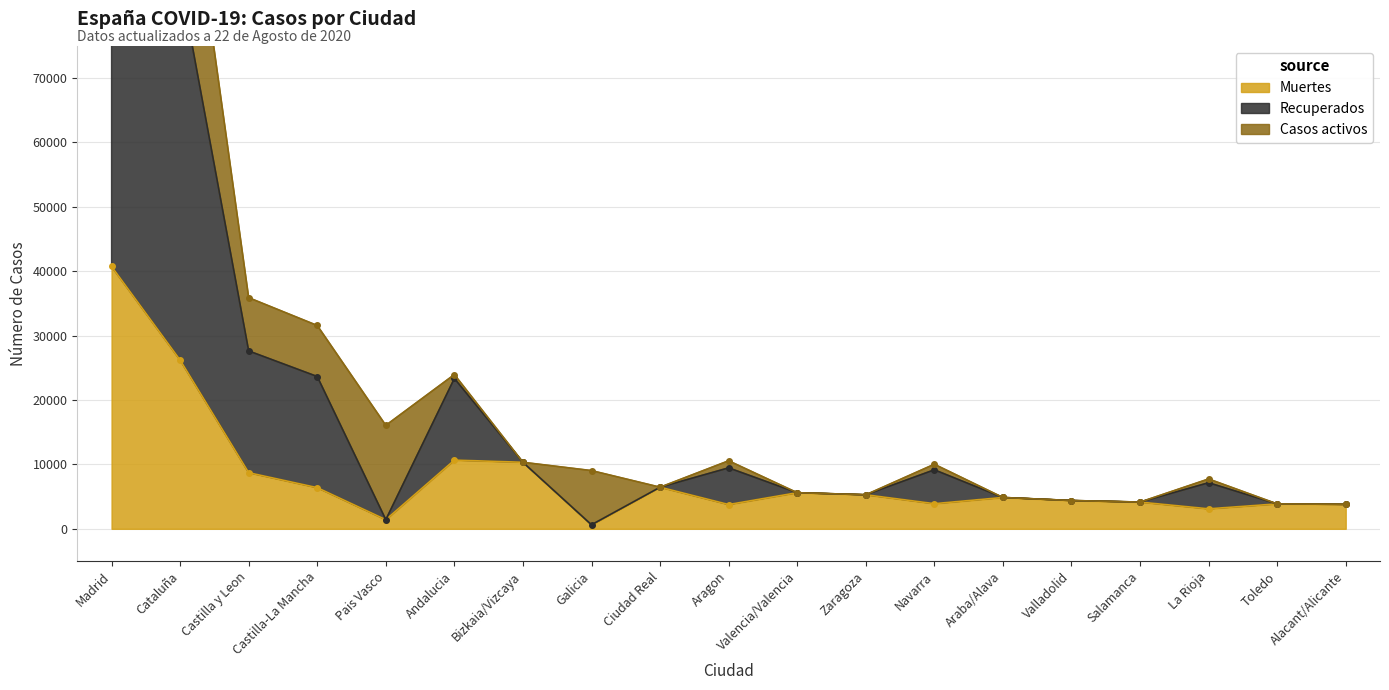

What is the difference between the maximum and minimum values in the Muertes series?

40132